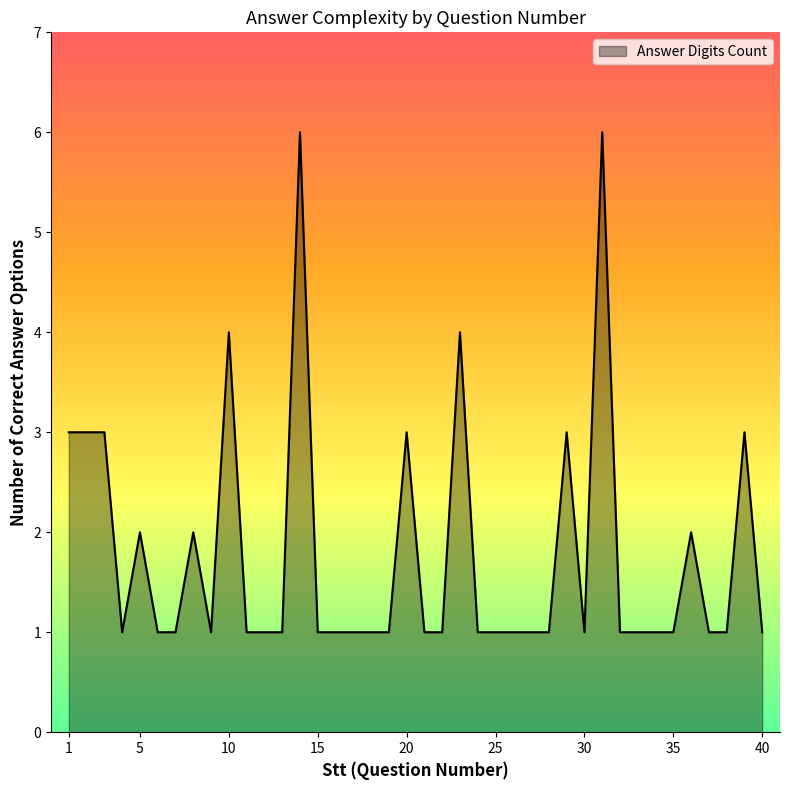

What is the greatest value displayed?

6